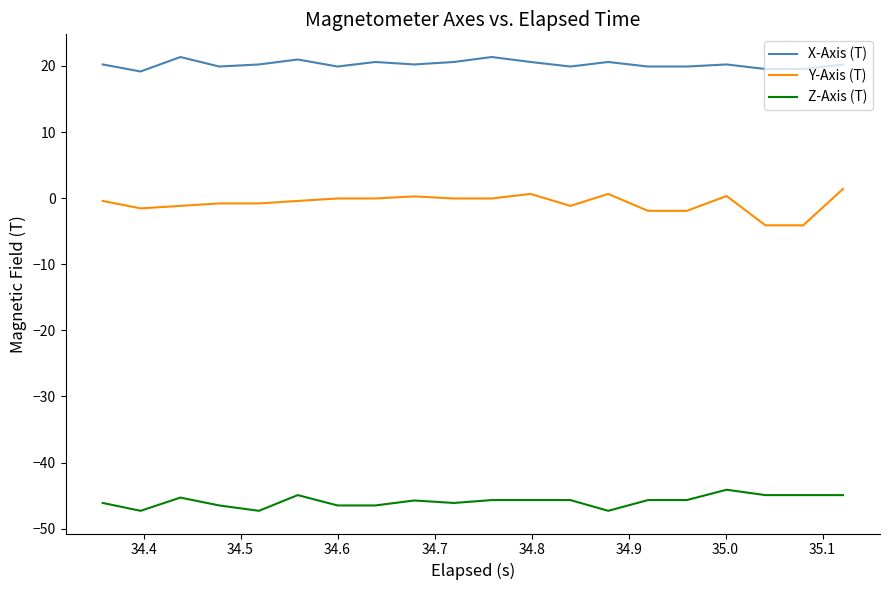

What are all the series names shown in the legend?

X-Axis (T), Y-Axis (T), Z-Axis (T)